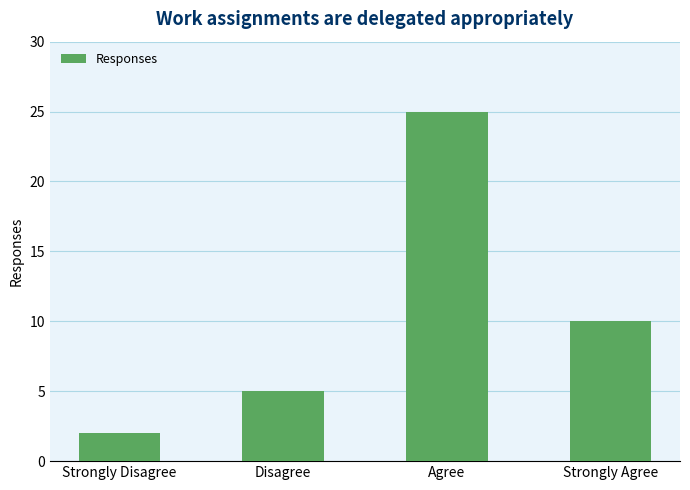

Where is the data nearest to the value 13?

Strongly Agree